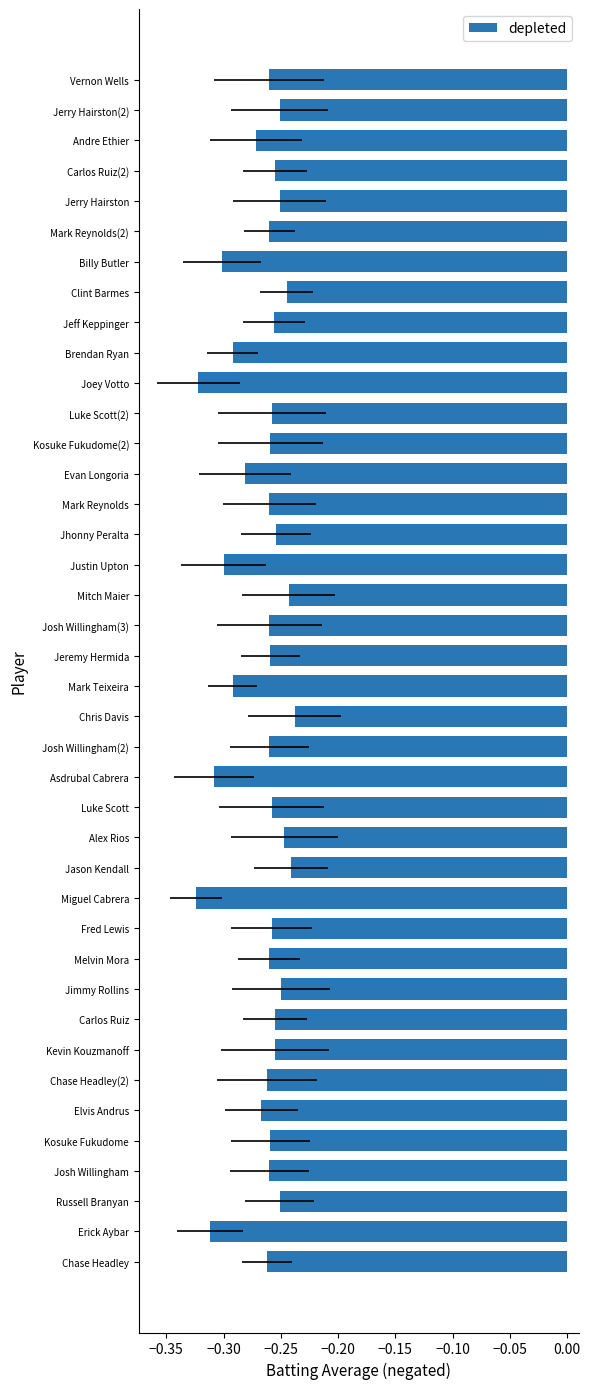

What is the difference between the maximum and minimum values?

0.1